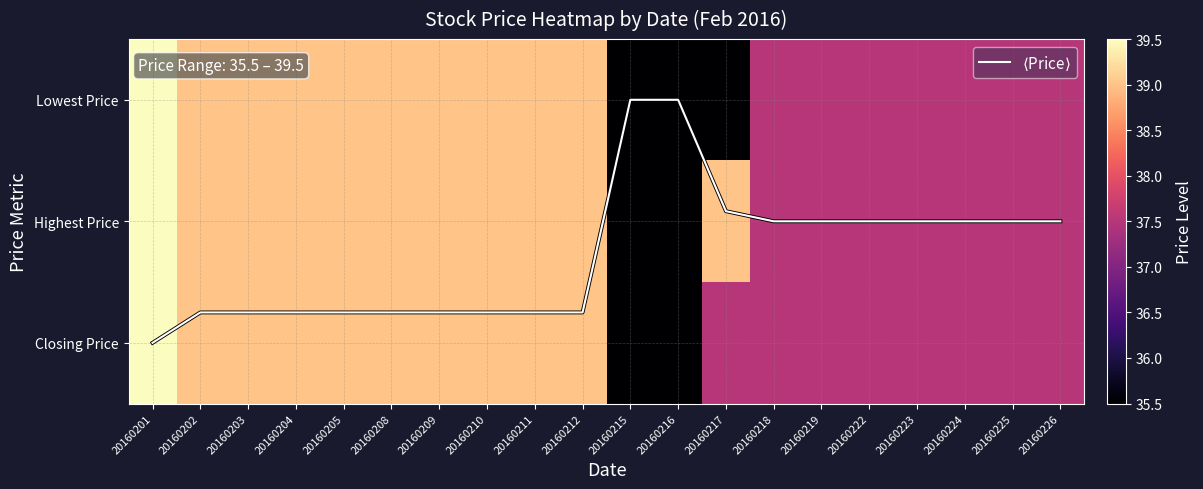

What is the average value of the Lowest Price series?

38.0